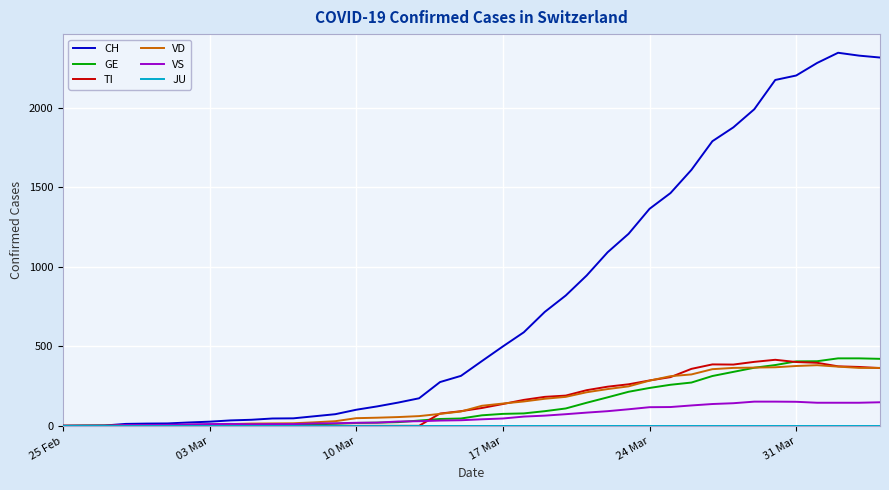

What is the highest value of the GE series?

424